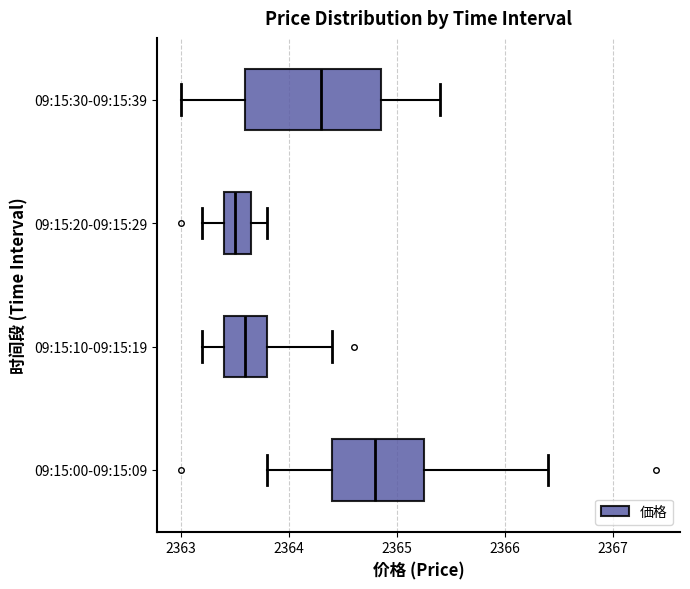

Which box's median line is the furthest to the right?

09:15:00-09:15:09